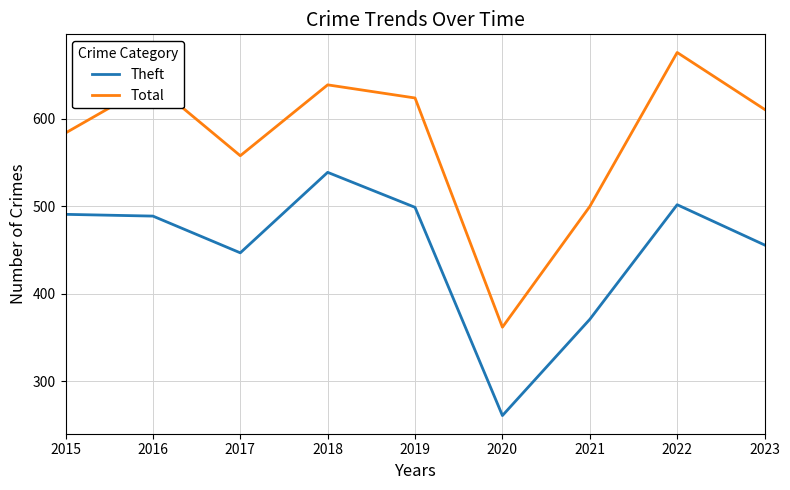

How many lines are shown in the chart?

2